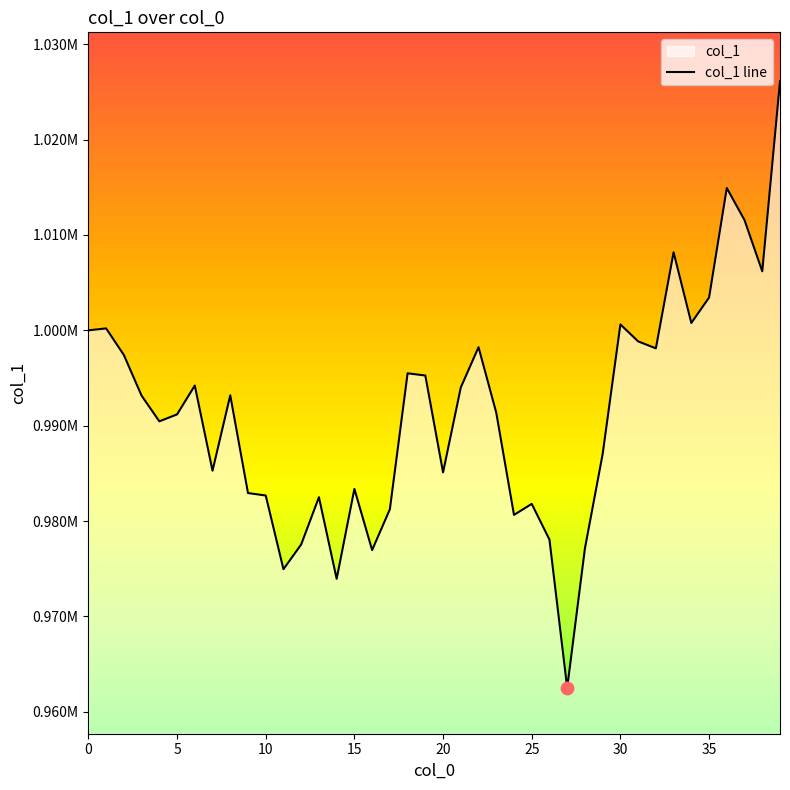

Between 16 and 10, which is larger?

10